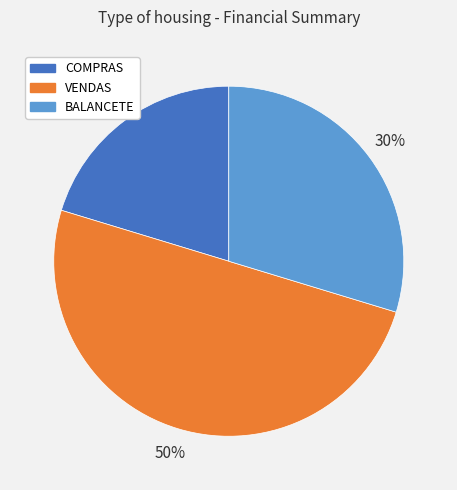

Which category has the smallest portion of the pie?

COMPRAS